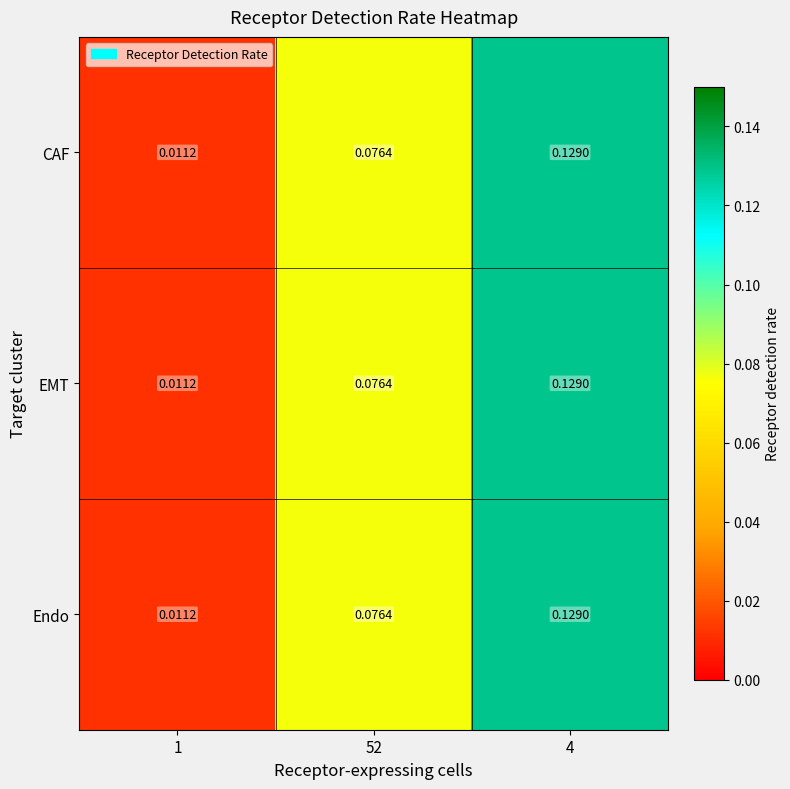

Is the value of Endo at 1 greater than the value of EMT at 52?

No